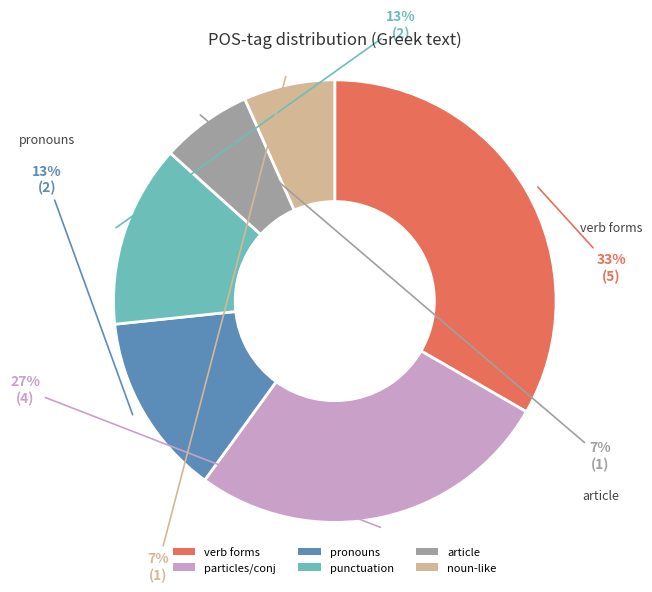

Which slice is the largest?

verb forms